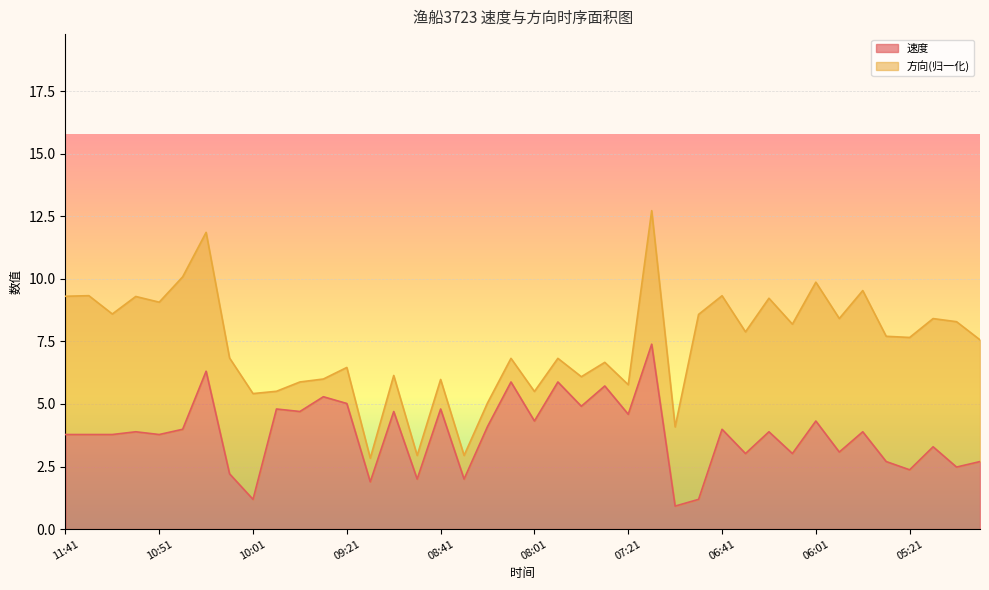

The value at 05:51 is 4.3. True or false?

False